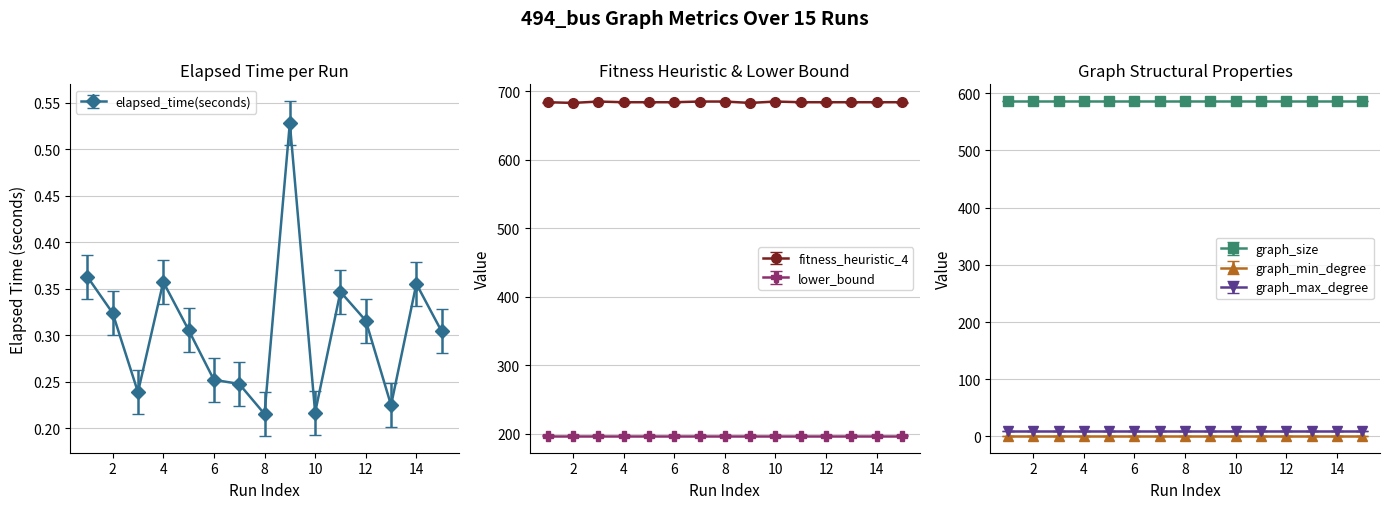

True or false: lower_bound and graph_size intersect in this chart.

False